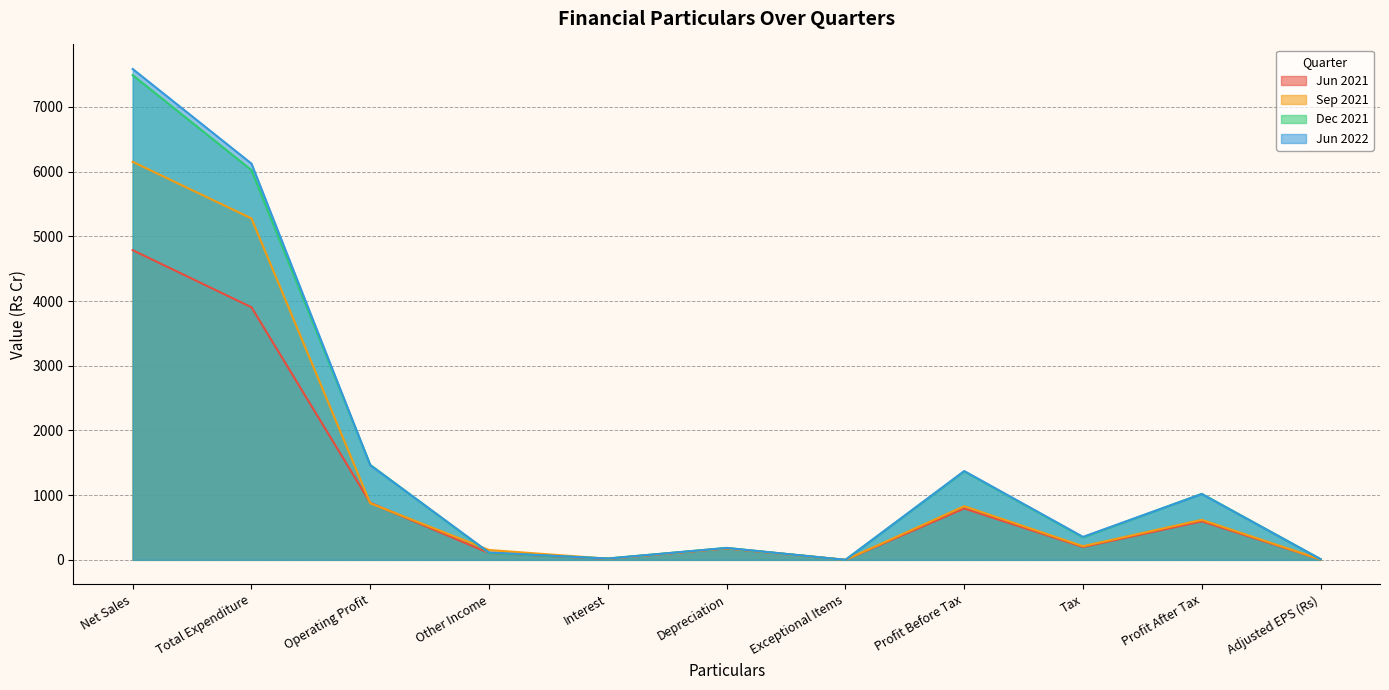

Which category has the highest value across all series?

Net Sales